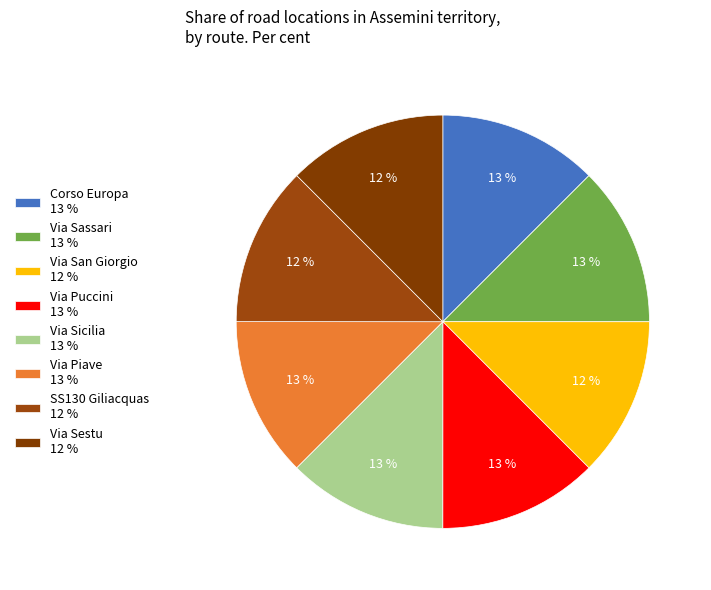

How many slices are in this pie chart?

8